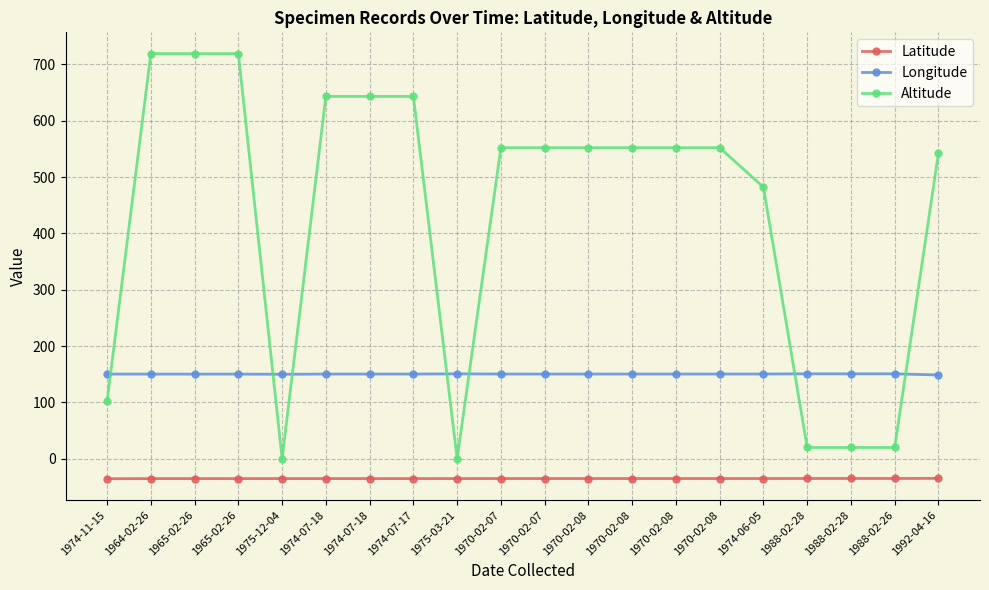

Count the number of categories in the chart.

20